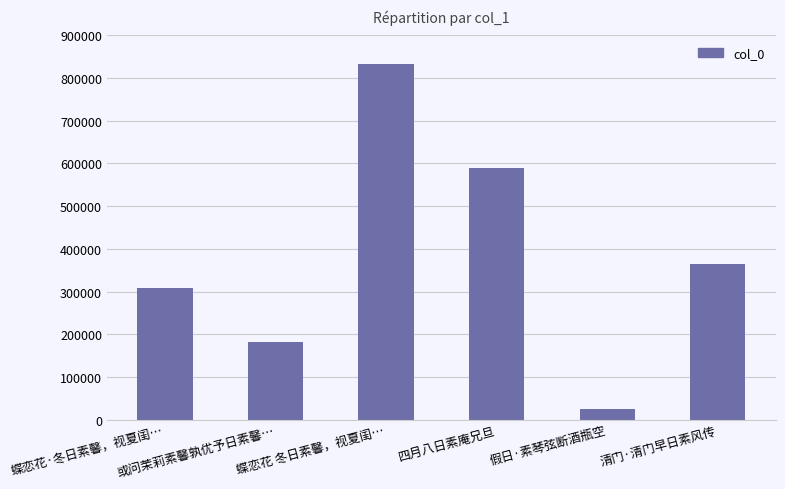

List the labels in order of value, largest first.

蝶恋花 冬日素馨，视夏闺…, 四月八日素庵兄旦, 清门·清门早日素风传, 蝶恋花·冬日素馨，视夏闺…, 或问茉莉素馨孰优予日素馨…, 假日·素琴弦断酒瓶空